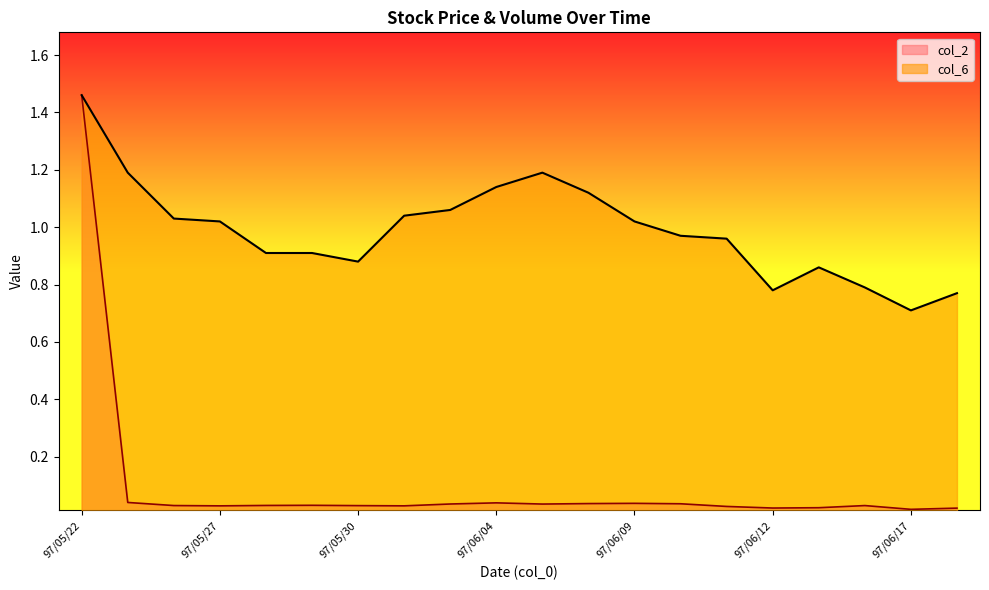

Where does the col_6 series first go above 1?

97/05/22